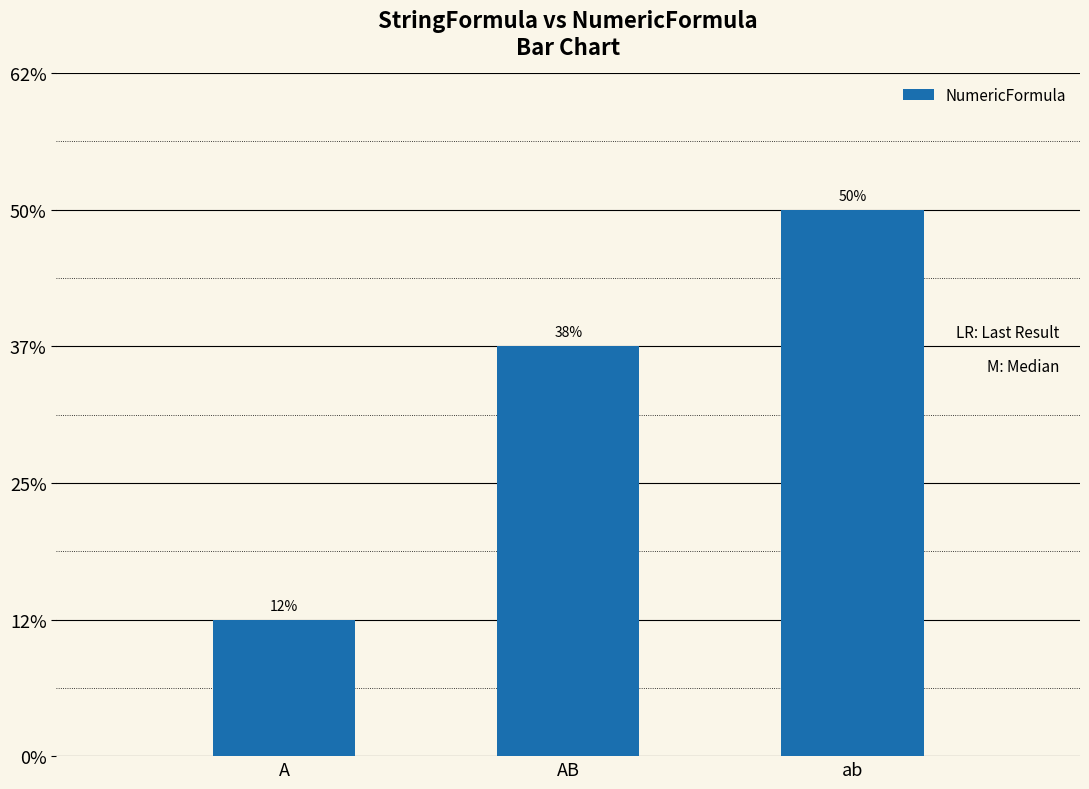

Where does the data first go above 6?

ab